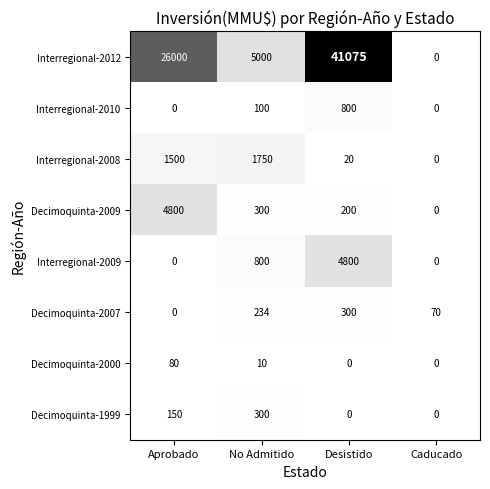

What is the difference between the second highest and second lowest values in the Interregional-2012 series?

21000